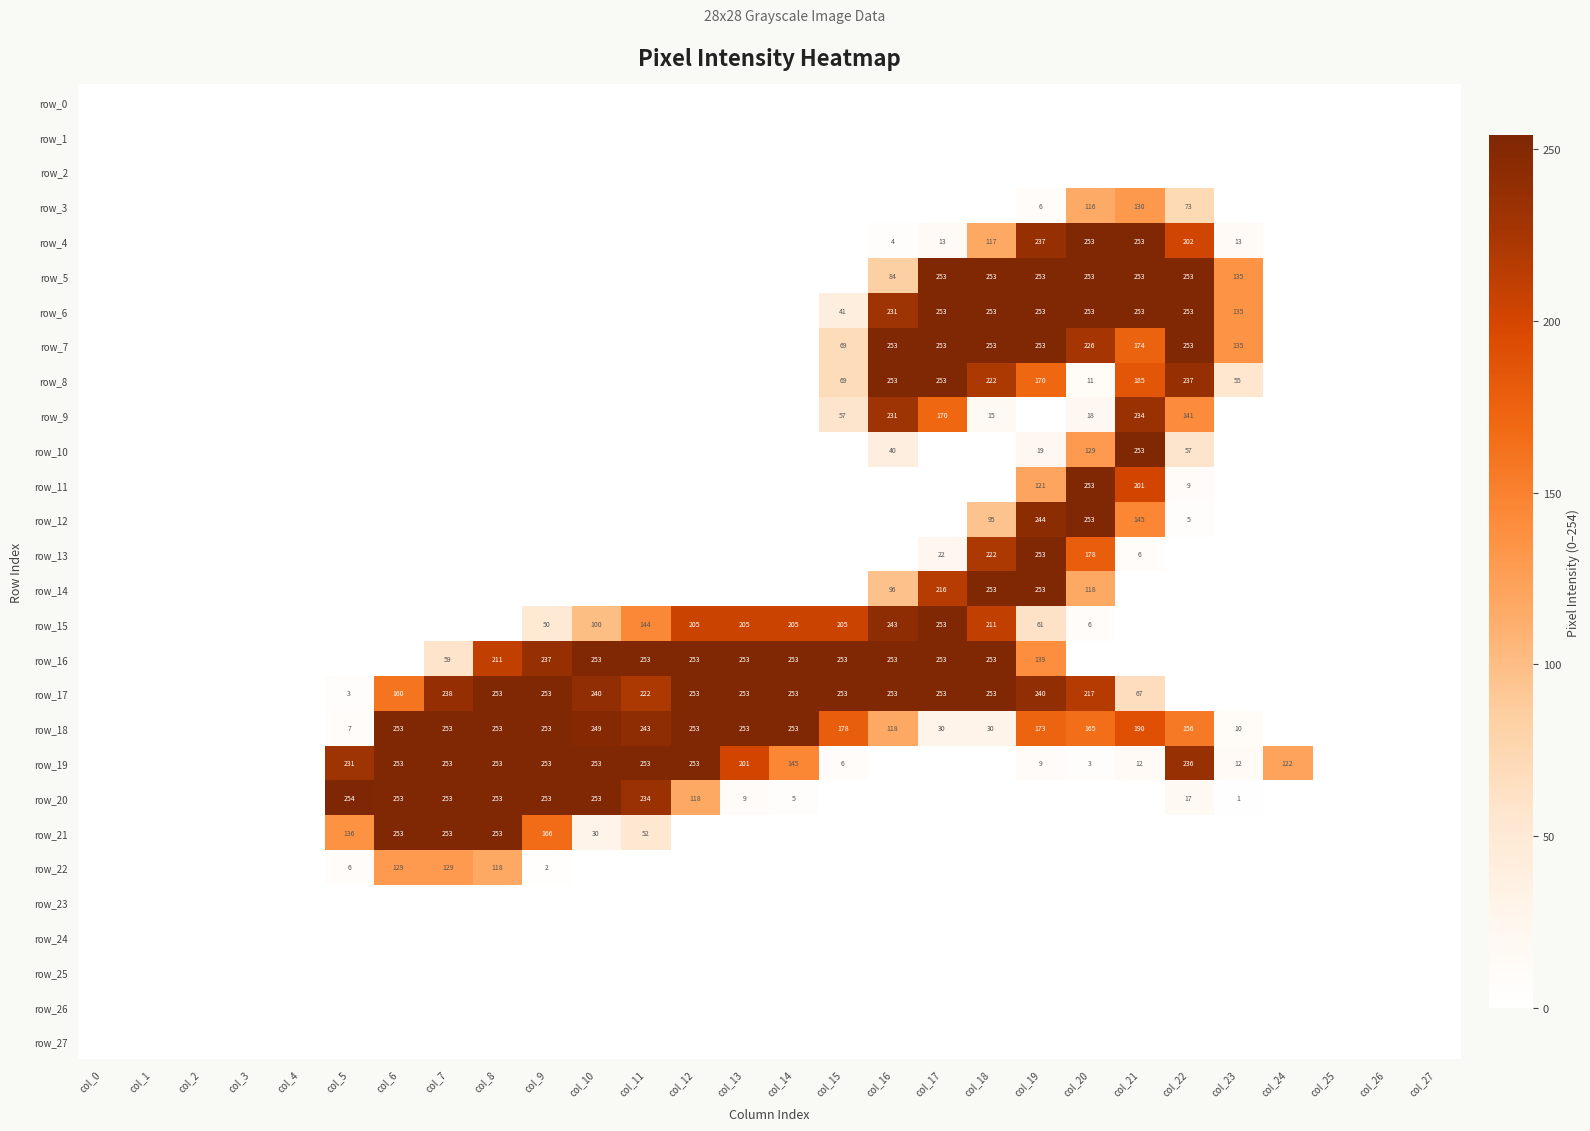

Reading left to right, extract all data points from this chart.

row_0: 0	0	0	0	0	0	0	0	0	0	0	0	0	0	0	0	0	0	0	0	0	0	0	0	0	0	0	0
row_1: 0	0	0	0	0	0	0	0	0	0	0	0	0	0	0	0	0	0	0	0	0	0	0	0	0	0	0	0
row_2: 0	0	0	0	0	0	0	0	0	0	0	0	0	0	0	0	0	0	0	0	0	0	0	0	0	0	0	0
row_3: 0	0	0	0	0	0	0	0	0	0	0	0	0	0	0	0	0	0	0	6	116	130	73	0	0	0	0	0
row_4: 0	0	0	0	0	0	0	0	0	0	0	0	0	0	0	0	4	13	117	237	253	253	202	13	0	0	0	0
row_5: 0	0	0	0	0	0	0	0	0	0	0	0	0	0	0	0	84	253	253	253	253	253	253	135	0	0	0	0
row_6: 0	0	0	0	0	0	0	0	0	0	0	0	0	0	0	41	231	253	253	253	253	253	253	135	0	0	0	0
row_7: 0	0	0	0	0	0	0	0	0	0	0	0	0	0	0	69	253	253	253	253	226	174	253	135	0	0	0	0
row_8: 0	0	0	0	0	0	0	0	0	0	0	0	0	0	0	69	253	253	222	170	11	185	237	55	0	0	0	0
row_9: 0	0	0	0	0	0	0	0	0	0	0	0	0	0	0	57	231	170	15	0	18	234	141	0	0	0	0	0
row_10: 0	0	0	0	0	0	0	0	0	0	0	0	0	0	0	0	40	0	0	19	129	253	57	0	0	0	0	0
row_11: 0	0	0	0	0	0	0	0	0	0	0	0	0	0	0	0	0	0	0	121	253	201	9	0	0	0	0	0
row_12: 0	0	0	0	0	0	0	0	0	0	0	0	0	0	0	0	0	0	95	244	253	145	5	0	0	0	0	0
row_13: 0	0	0	0	0	0	0	0	0	0	0	0	0	0	0	0	0	22	222	253	178	6	0	0	0	0	0	0
row_14: 0	0	0	0	0	0	0	0	0	0	0	0	0	0	0	0	96	216	253	253	118	0	0	0	0	0	0	0
row_15: 0	0	0	0	0	0	0	0	0	50	100	144	205	205	205	205	243	253	211	61	6	0	0	0	0	0	0	0
row_16: 0	0	0	0	0	0	0	59	211	237	253	253	253	253	253	253	253	253	253	139	0	0	0	0	0	0	0	0
row_17: 0	0	0	0	0	3	160	238	253	253	240	222	253	253	253	253	253	253	253	240	217	67	0	0	0	0	0	0
row_18: 0	0	0	0	0	7	253	253	253	253	249	243	253	253	253	178	118	30	30	173	165	190	156	10	0	0	0	0
row_19: 0	0	0	0	0	231	253	253	253	253	253	253	253	201	145	6	0	0	0	9	3	12	236	12	122	0	0	0
row_20: 0	0	0	0	0	254	253	253	253	253	253	234	118	9	5	0	0	0	0	0	0	0	17	1	0	0	0	0
row_21: 0	0	0	0	0	136	253	253	253	166	30	52	0	0	0	0	0	0	0	0	0	0	0	0	0	0	0	0
row_22: 0	0	0	0	0	6	129	129	118	2	0	0	0	0	0	0	0	0	0	0	0	0	0	0	0	0	0	0
row_23: 0	0	0	0	0	0	0	0	0	0	0	0	0	0	0	0	0	0	0	0	0	0	0	0	0	0	0	0
row_24: 0	0	0	0	0	0	0	0	0	0	0	0	0	0	0	0	0	0	0	0	0	0	0	0	0	0	0	0
row_25: 0	0	0	0	0	0	0	0	0	0	0	0	0	0	0	0	0	0	0	0	0	0	0	0	0	0	0	0
row_26: 0	0	0	0	0	0	0	0	0	0	0	0	0	0	0	0	0	0	0	0	0	0	0	0	0	0	0	0
row_27: 0	0	0	0	0	0	0	0	0	0	0	0	0	0	0	0	0	0	0	0	0	0	0	0	0	0	0	0